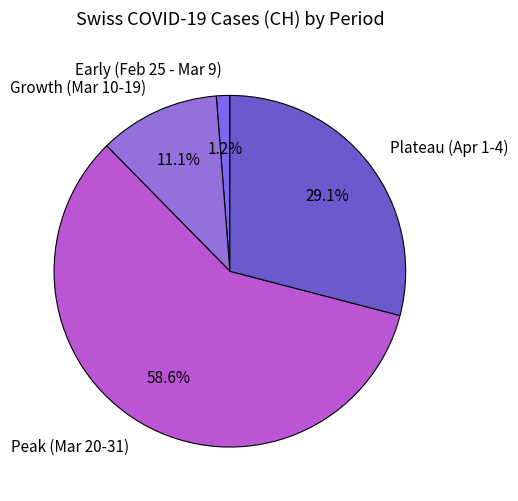

Which slice is the smallest?

Early (Feb 25 - Mar 9)